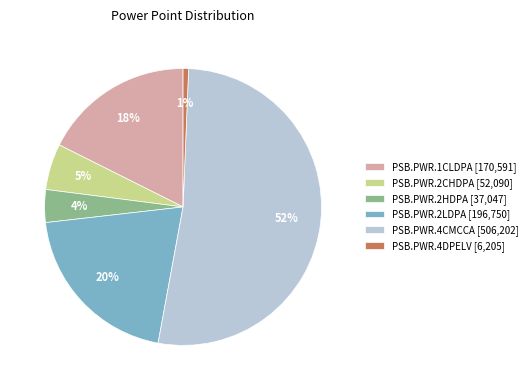

Count the number of slices in the pie.

6